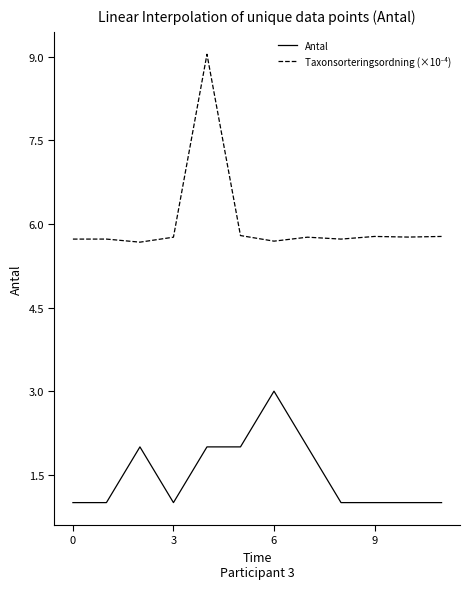

What is the difference between the maximum and minimum values in the Antal series?

2.0